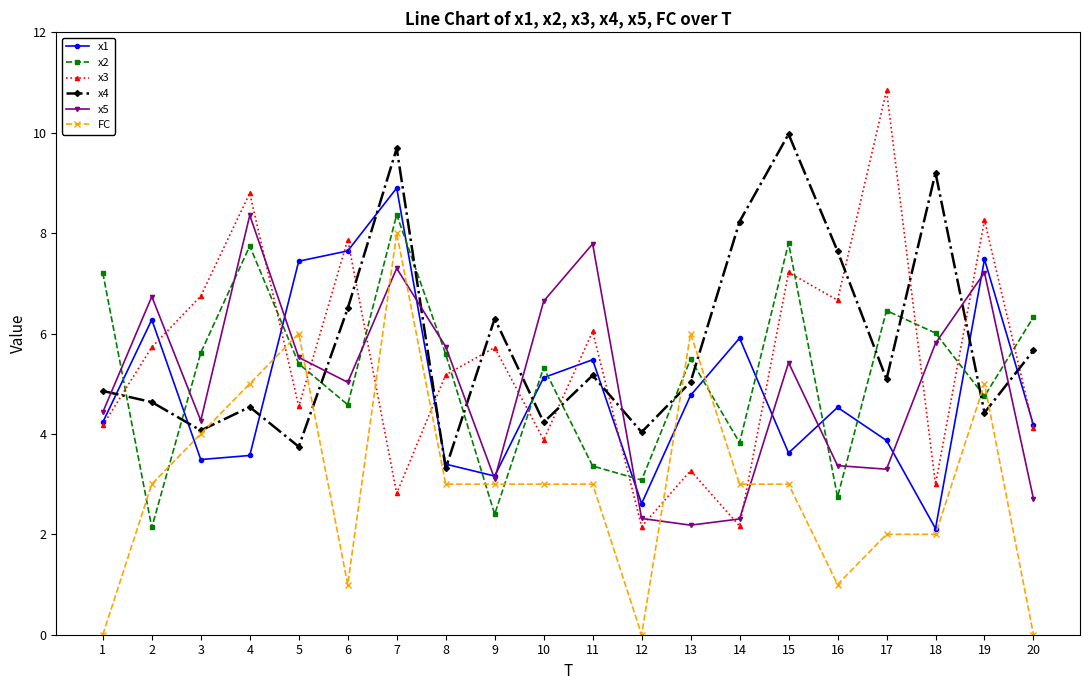

What is the value of the x1 point at the 20th from the left?

4.2